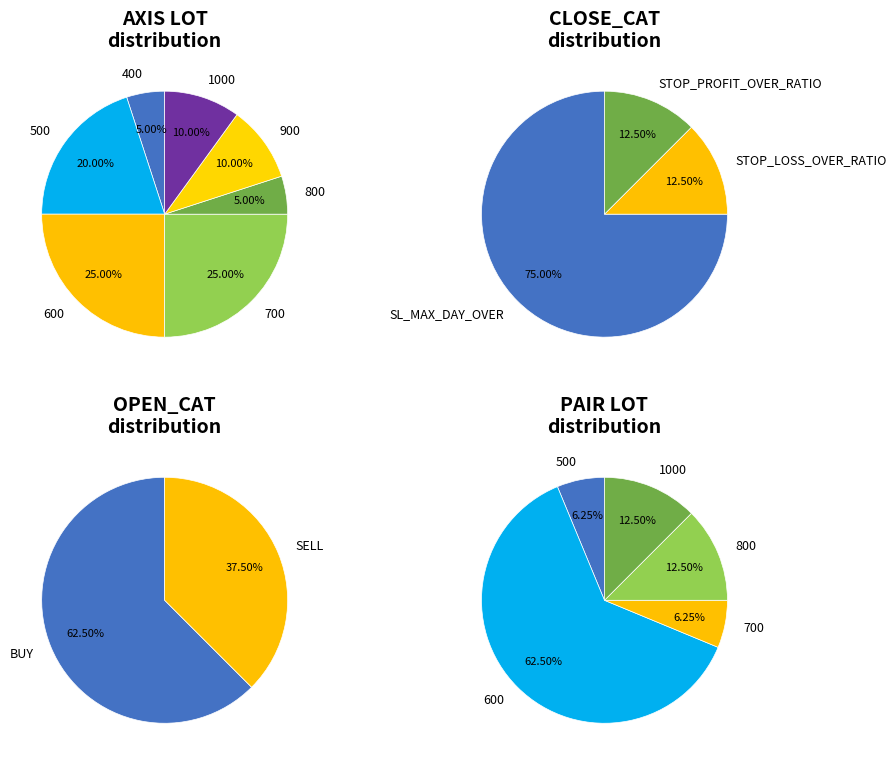

Which category has the biggest portion of the pie?

SL_MAX_DAY_OVER